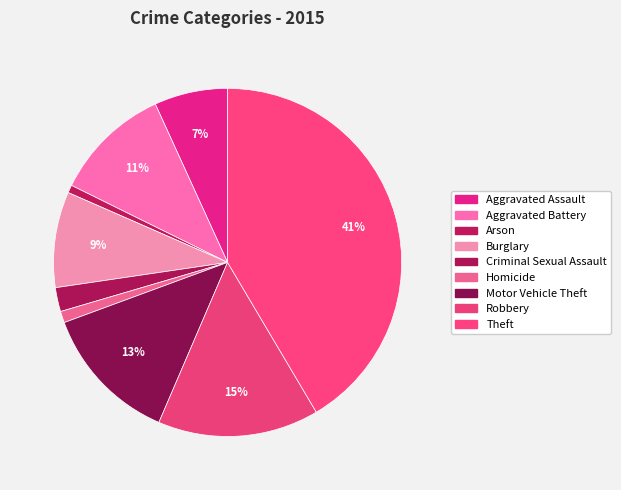

To the nearest percent, what is the difference between the Burglary and Aggravated Battery slice percentages?

2%